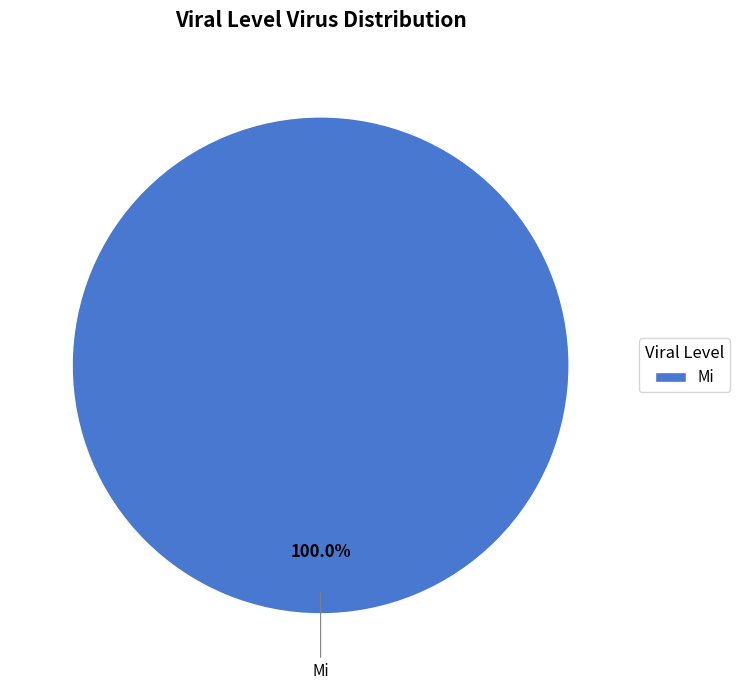

Is there a majority slice in this chart?

Yes